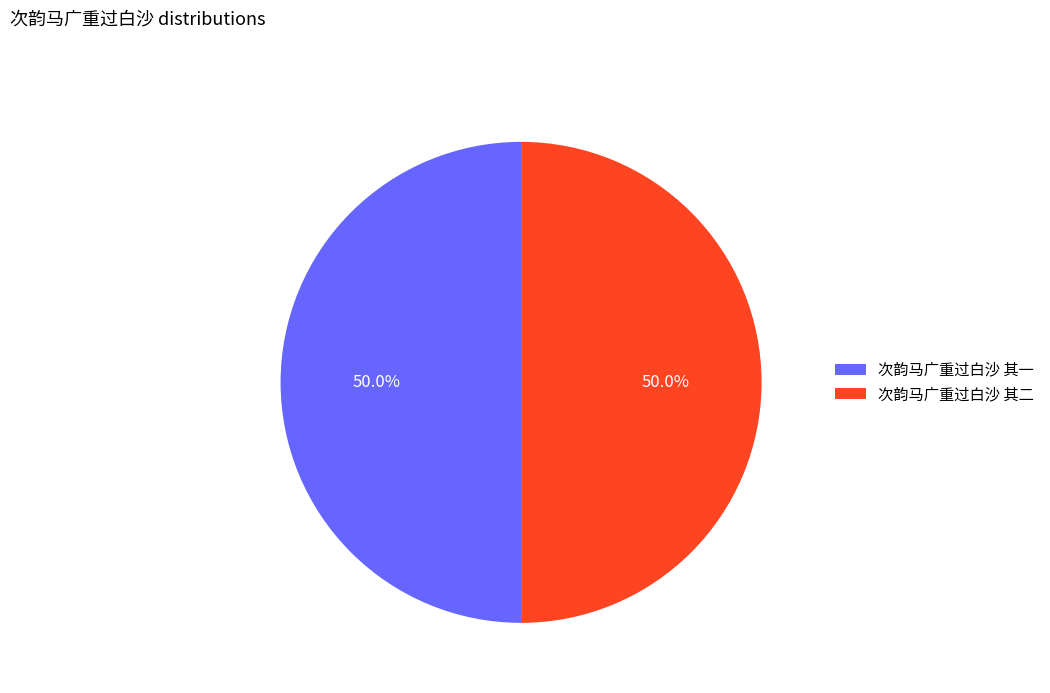

What percentage is NOT represented by 次韵马广重过白沙 其二?

50.0%